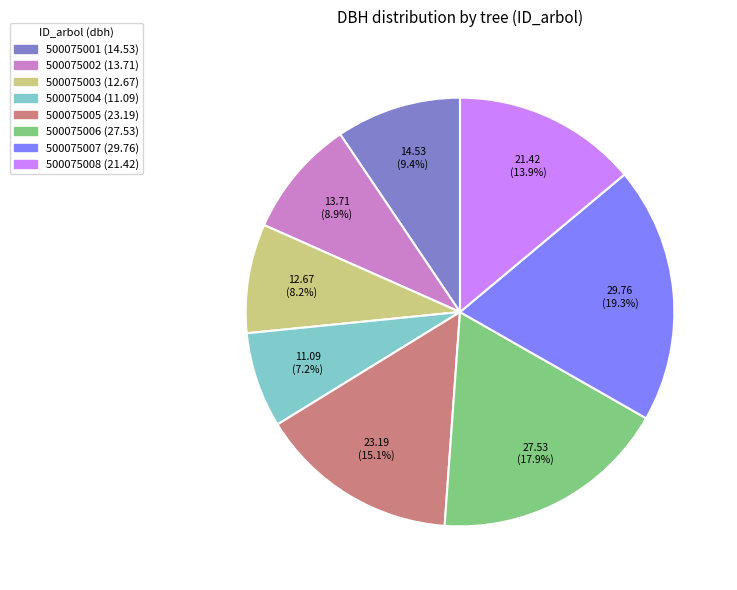

Does 500075008 account for over 50% of the chart?

No